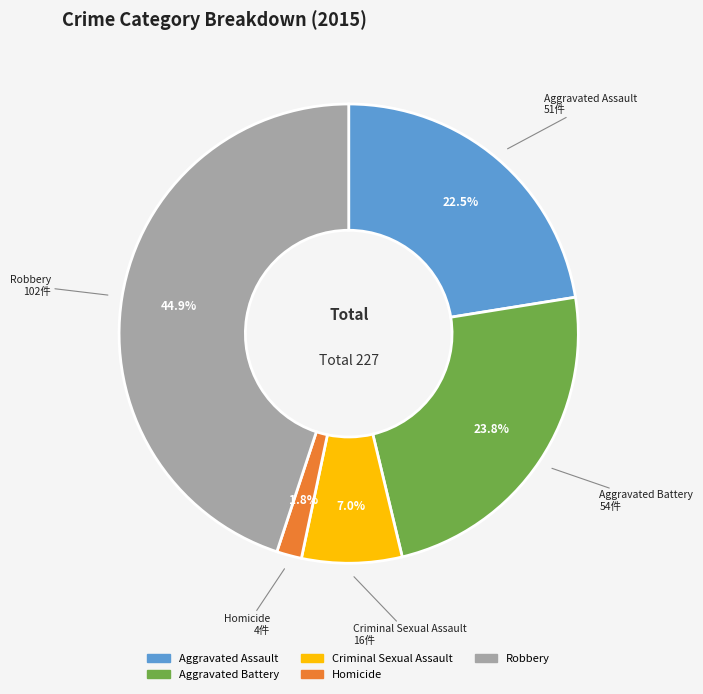

How much of the chart is everything except Criminal Sexual Assault?

93.0%